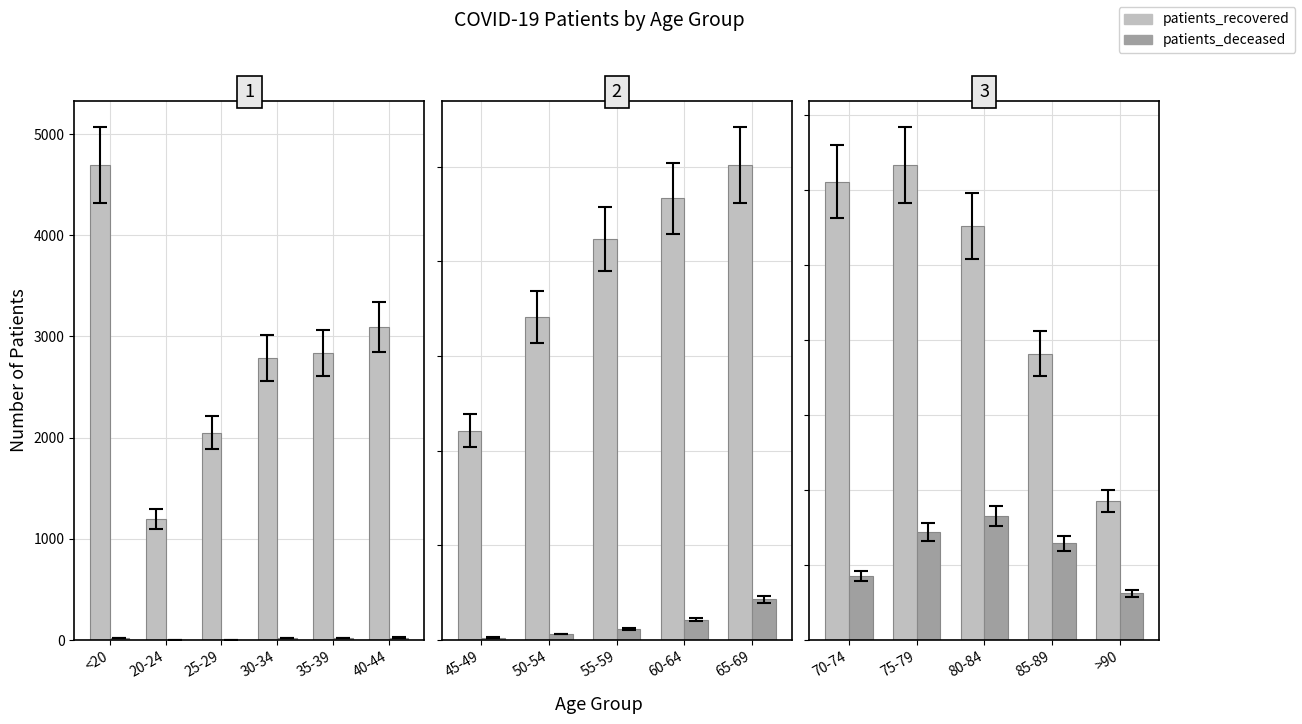

What is the sum of all patients_deceased values?

11707